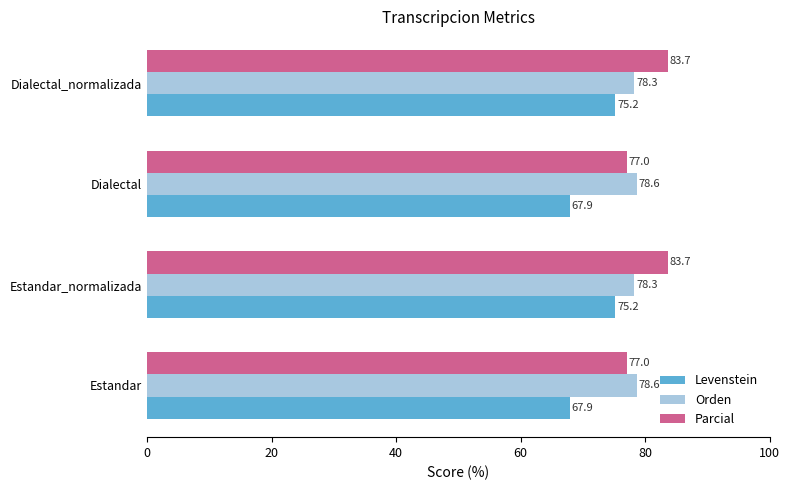

Rank the series at Dialectal from highest to lowest value.

Orden, Parcial, Levenstein